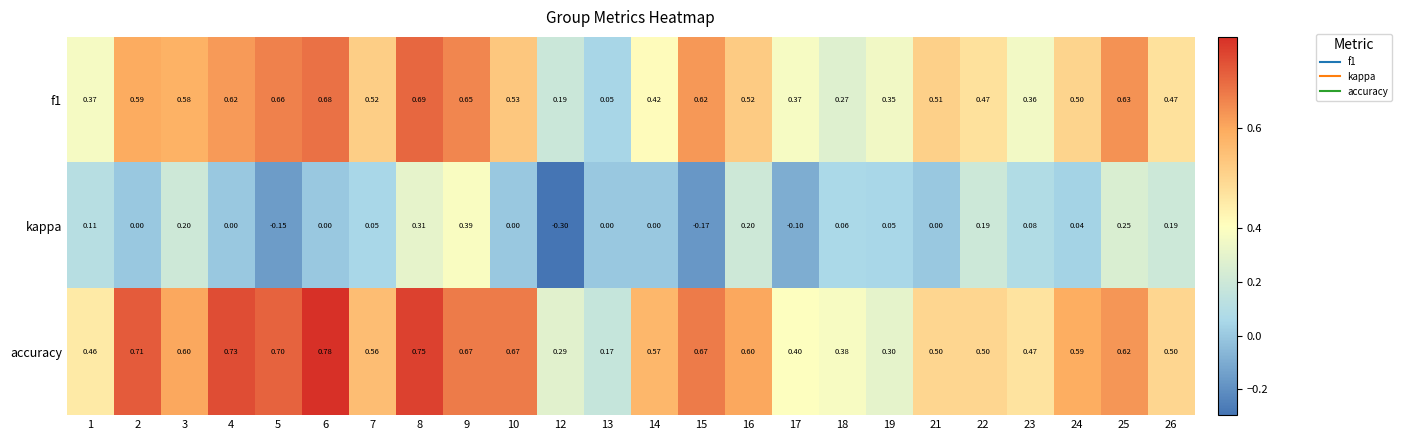

Which series changed the most between 8 and 25?

accuracy